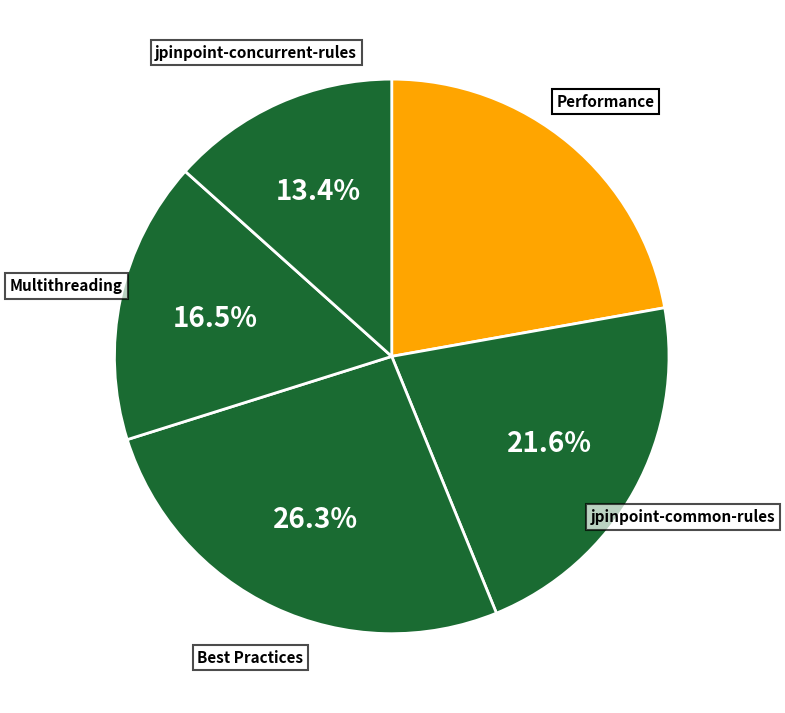

How many slices are in this pie chart?

5